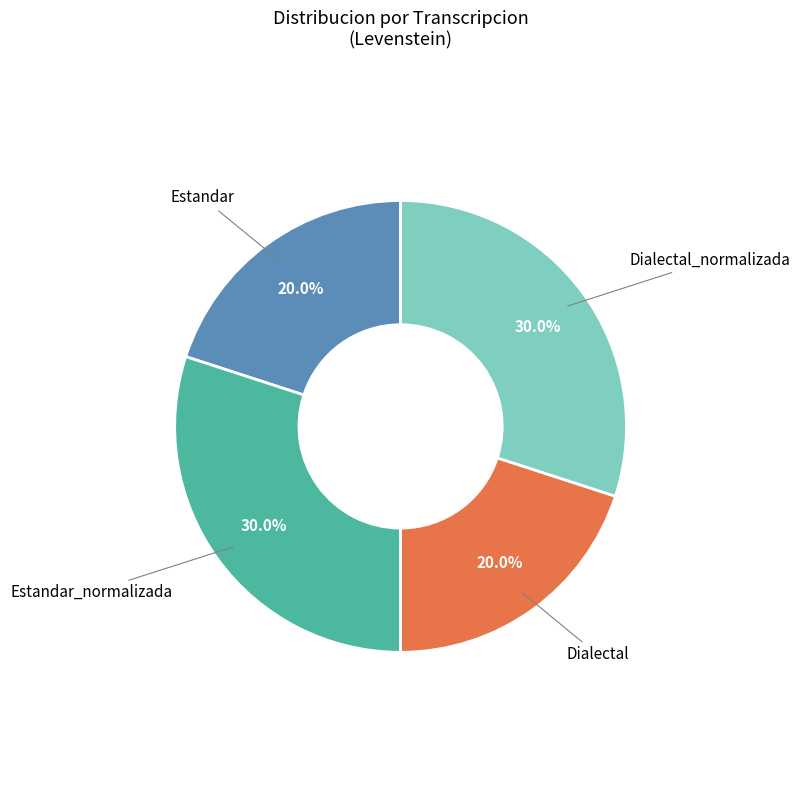

Is there a majority slice in this chart?

No